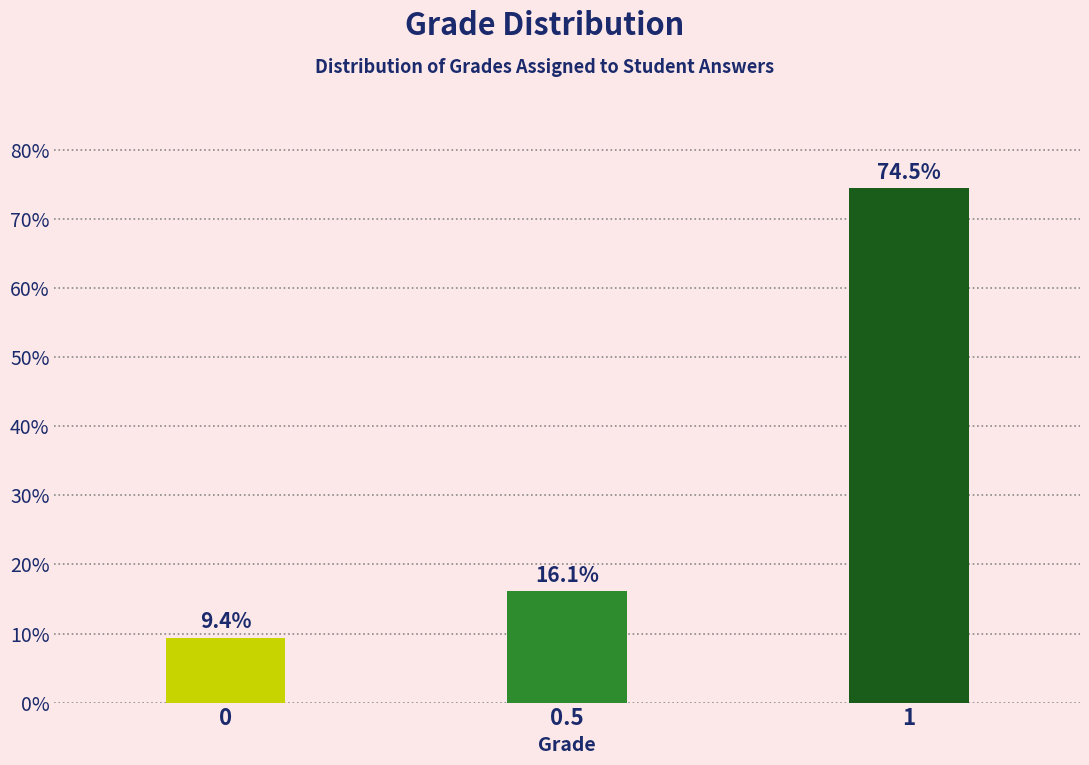

Reading right to left, what are all the values shown in this chart?

74.5	16.1	9.4